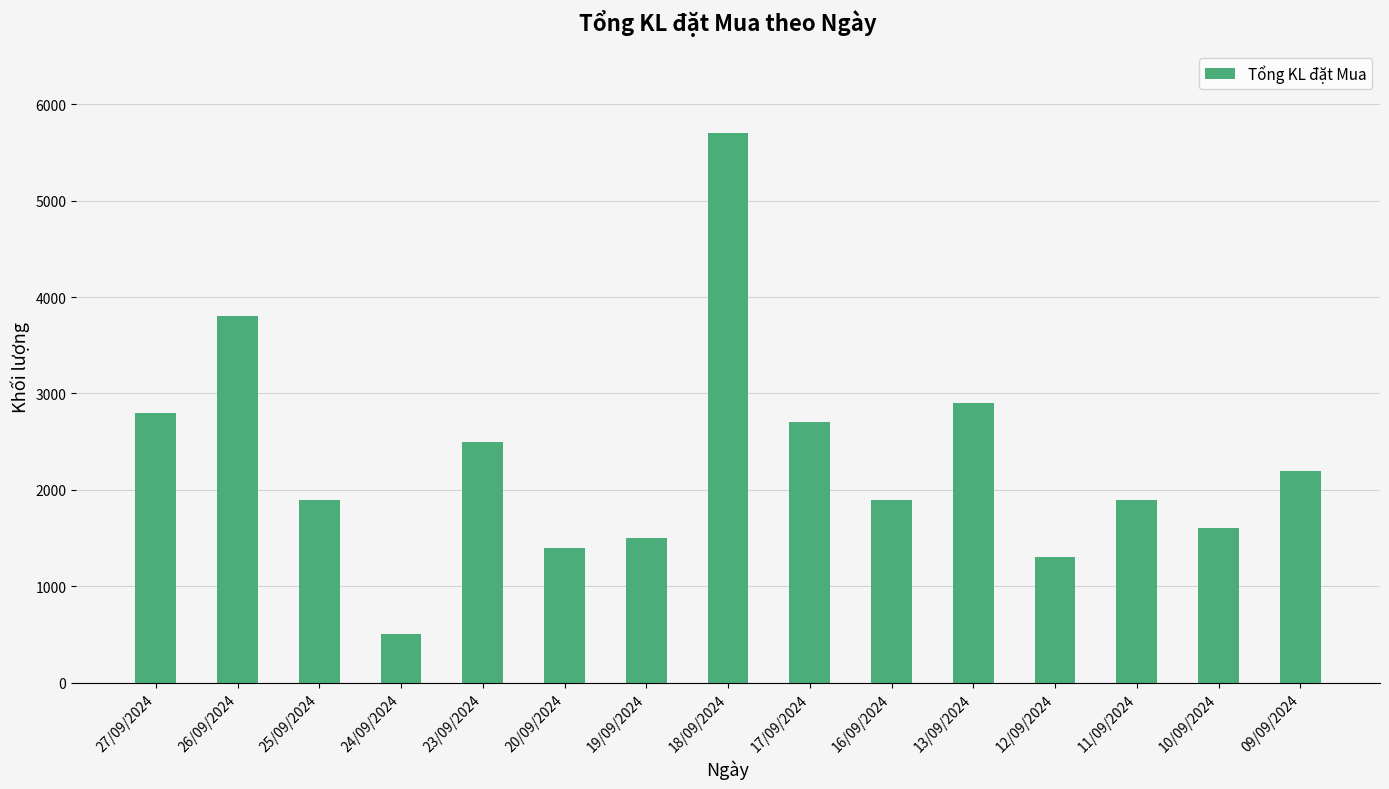

How many categories are shown in the chart?

15